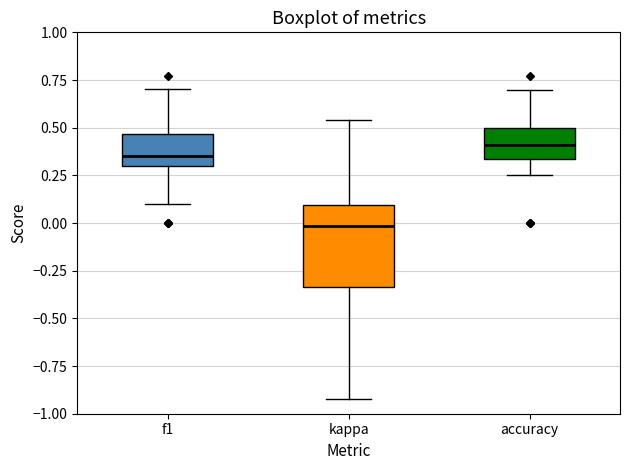

Where does the upper whisker of the box for kappa end on the y-axis? The values are not printed on the chart, so give them approximately, as read against the axis.

0.55